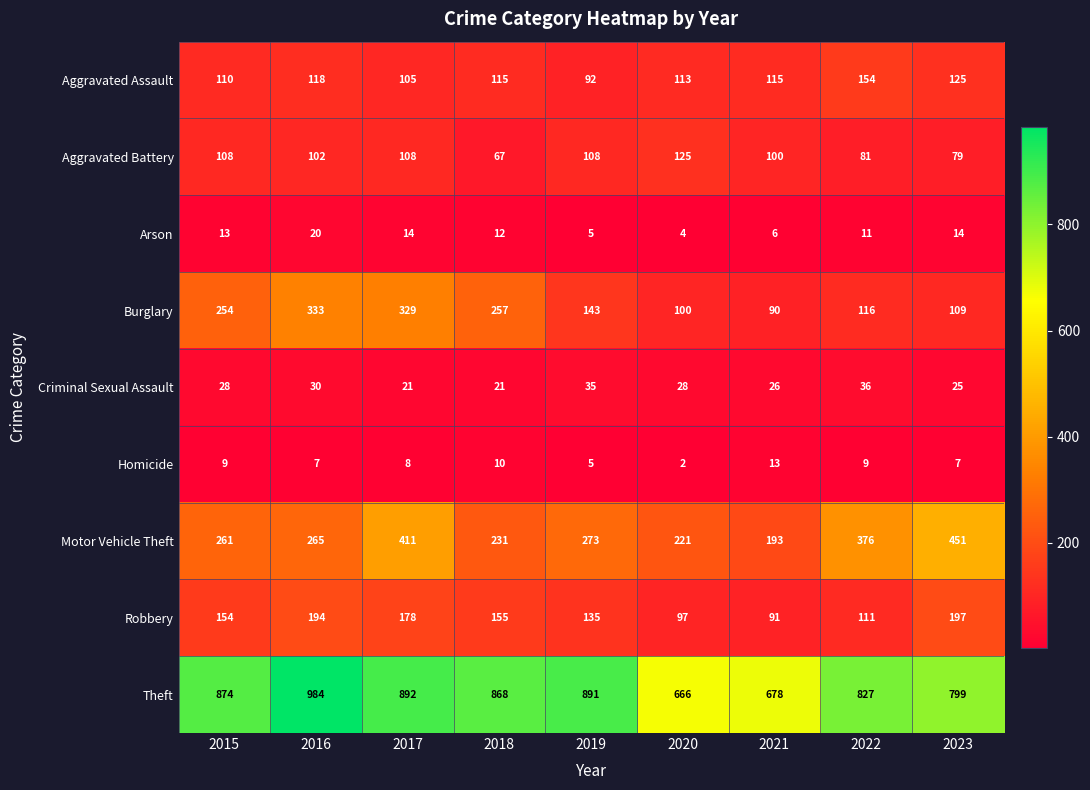

What is the total value across all series at 2020?

1356